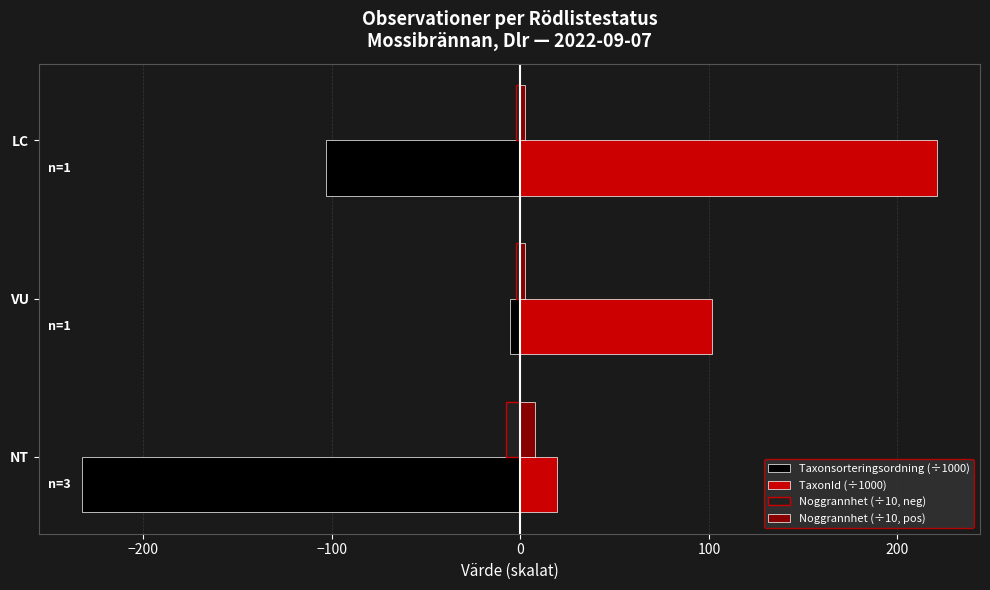

At which label is Taxonsorteringsordning (÷1000) closest to -119?

LC